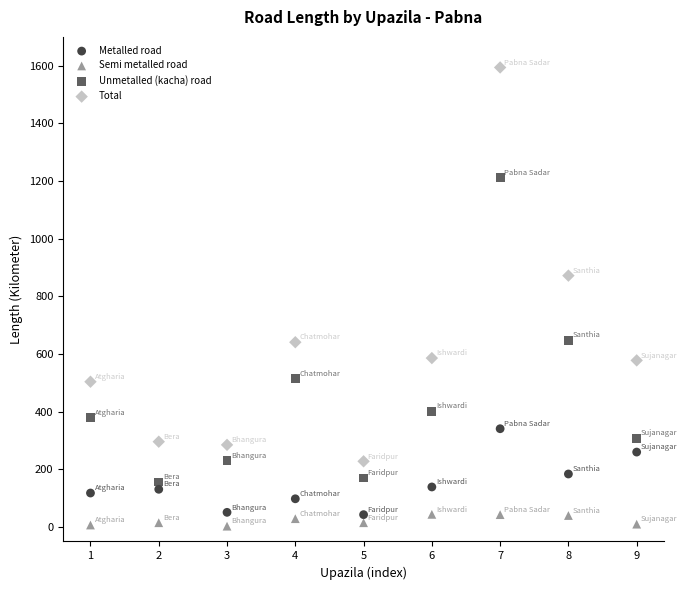

Which series has the widest spread of Y values?

Total